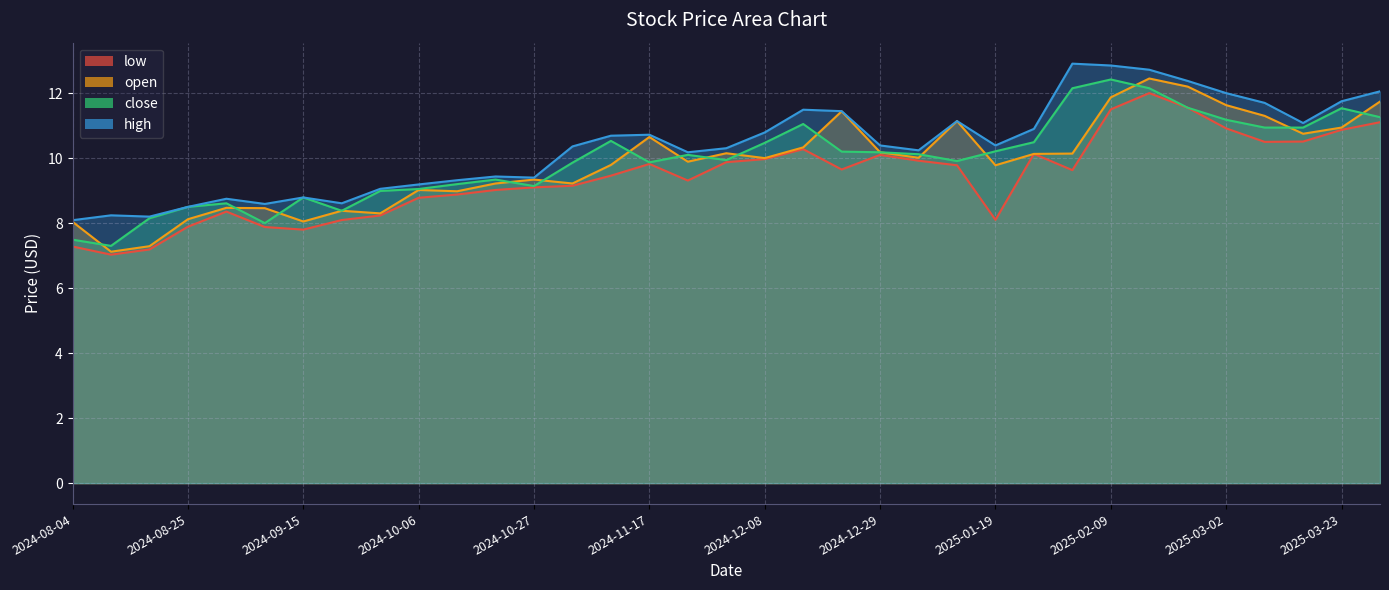

How many series are shown in this chart?

4